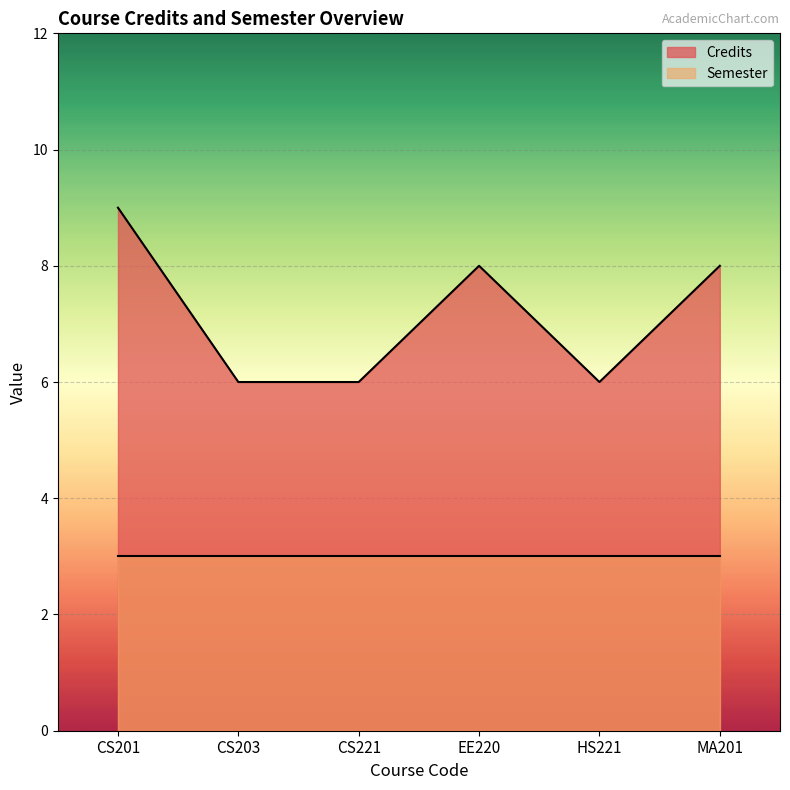

True or false: there are more than 1 points higher than both neighbors.

False